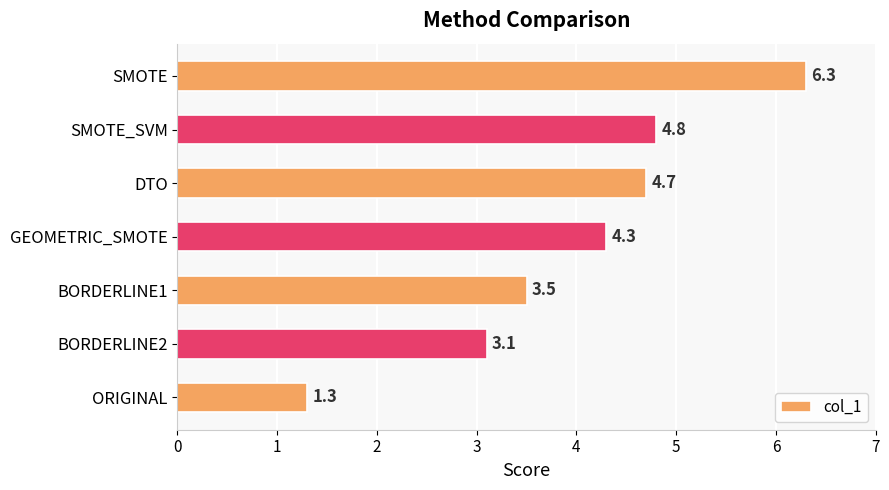

What is the greatest value displayed?

6.3